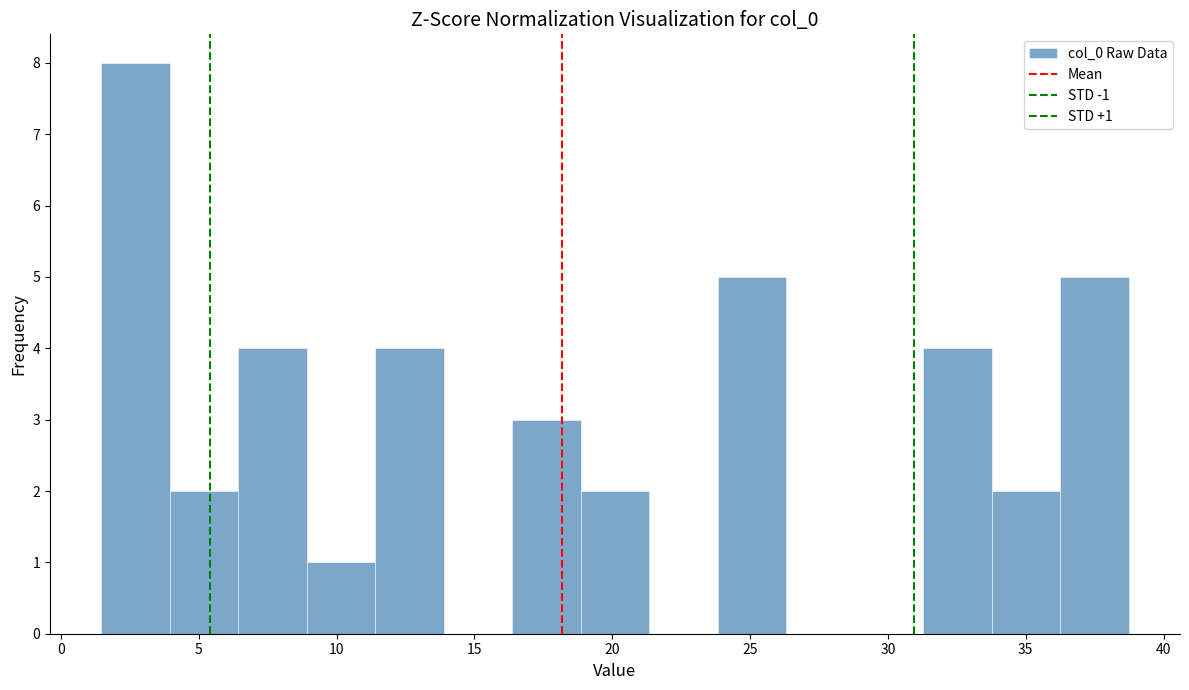

Over which range of the x-axis is the bar tallest?

1.5 to 4.0